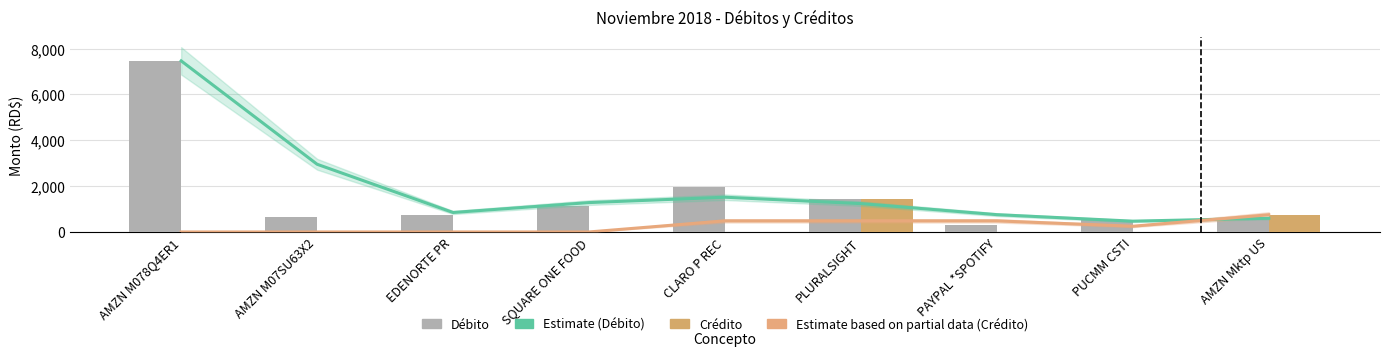

At which label does Débito reach its minimum?

PAYPAL *SPOTIFY